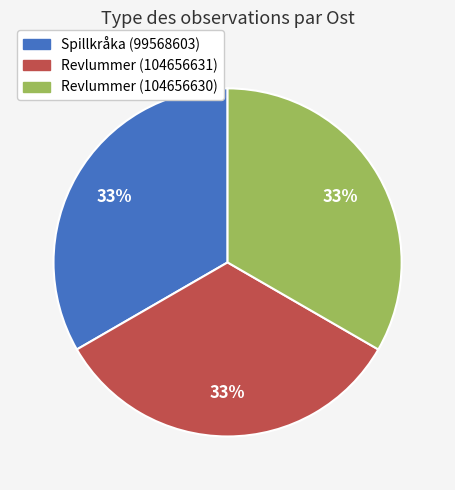

Does Revlummer (104656631) account for over 50% of the chart?

No